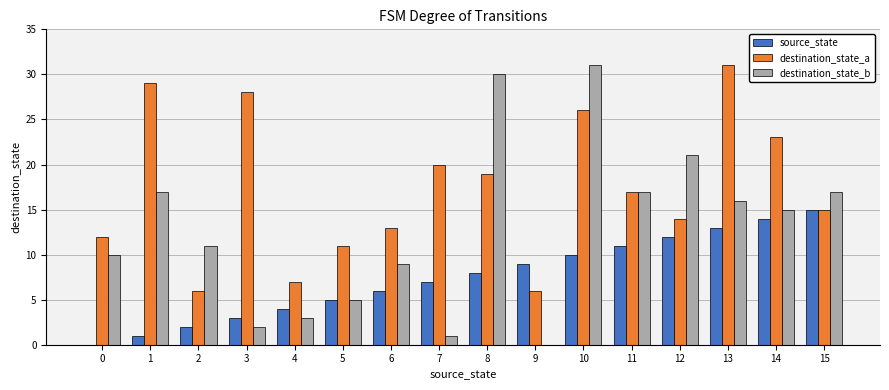

Read the source_state value at 7, to the nearest 5.

5